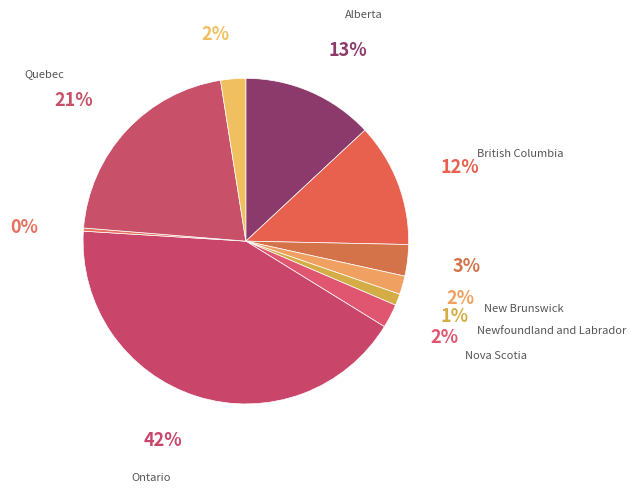

How many slices are in this pie chart?

10